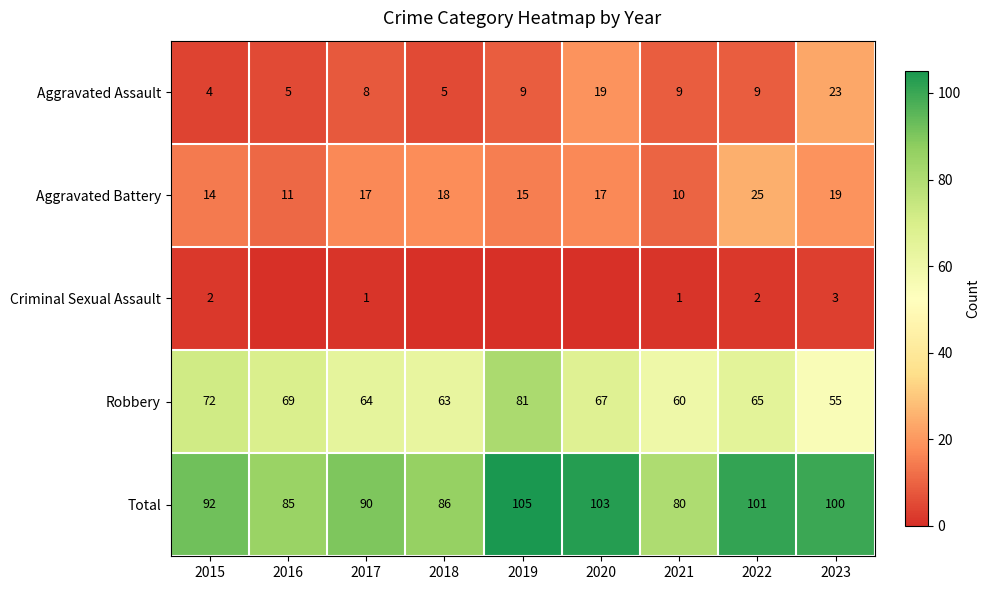

Is it true that Robbery equals 38 at 2019?

False